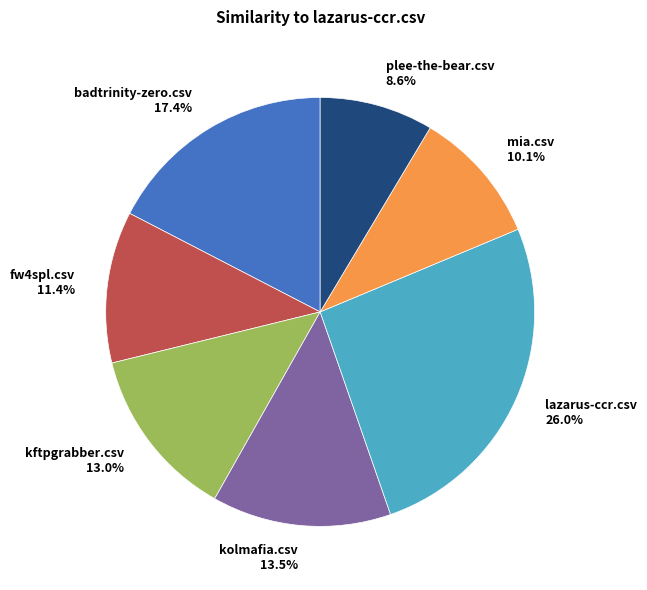

Rank the categories by value from highest to lowest.

lazarus-ccr.csv, badtrinity-zero.csv, kolmafia.csv, kftpgrabber.csv, fw4spl.csv, mia.csv, plee-the-bear.csv